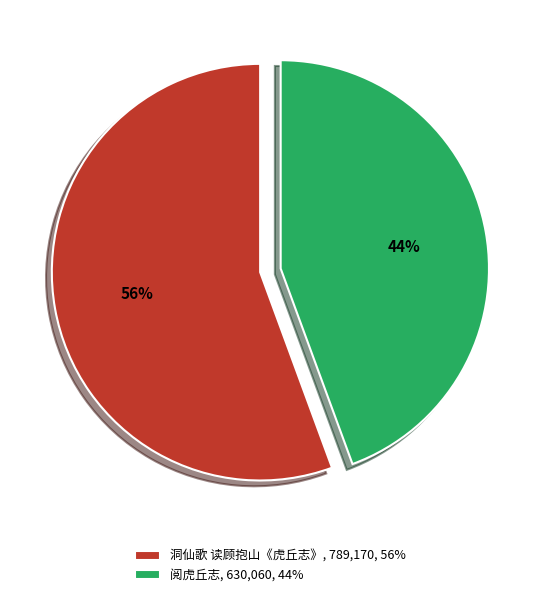

Is the sum of 洞仙歌 读顾抱山《虎丘志》, 789,170, 56% and 阅虎丘志, 630,060, 44% greater than half?

Yes